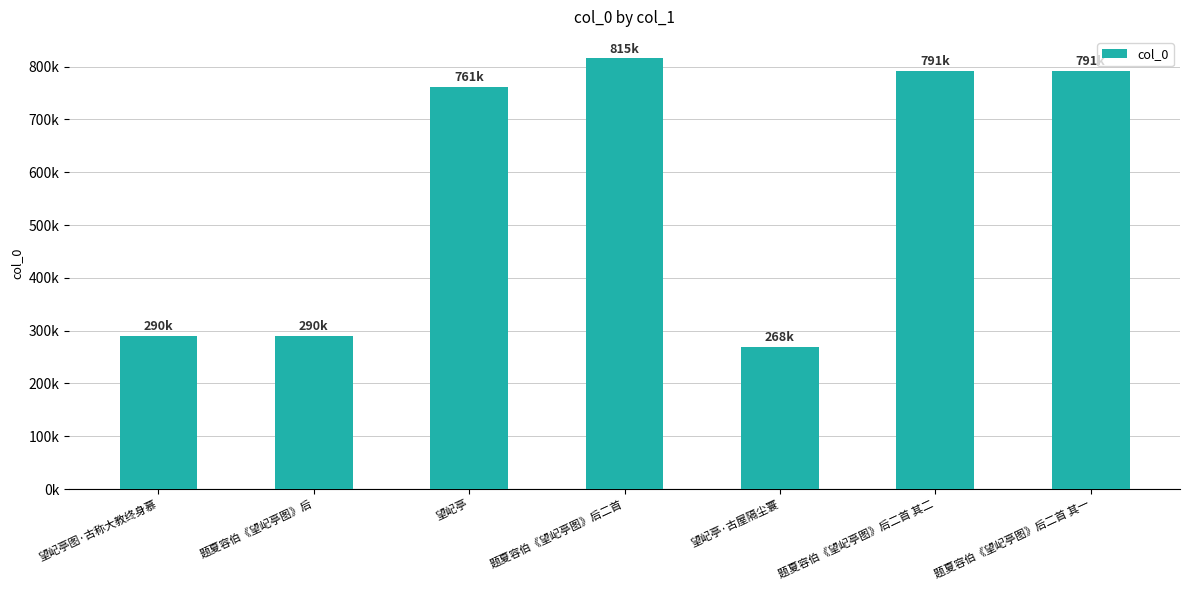

True or false: the data shows 305261 at 题夏容伯《望屺亭图》后二首 其一.

False